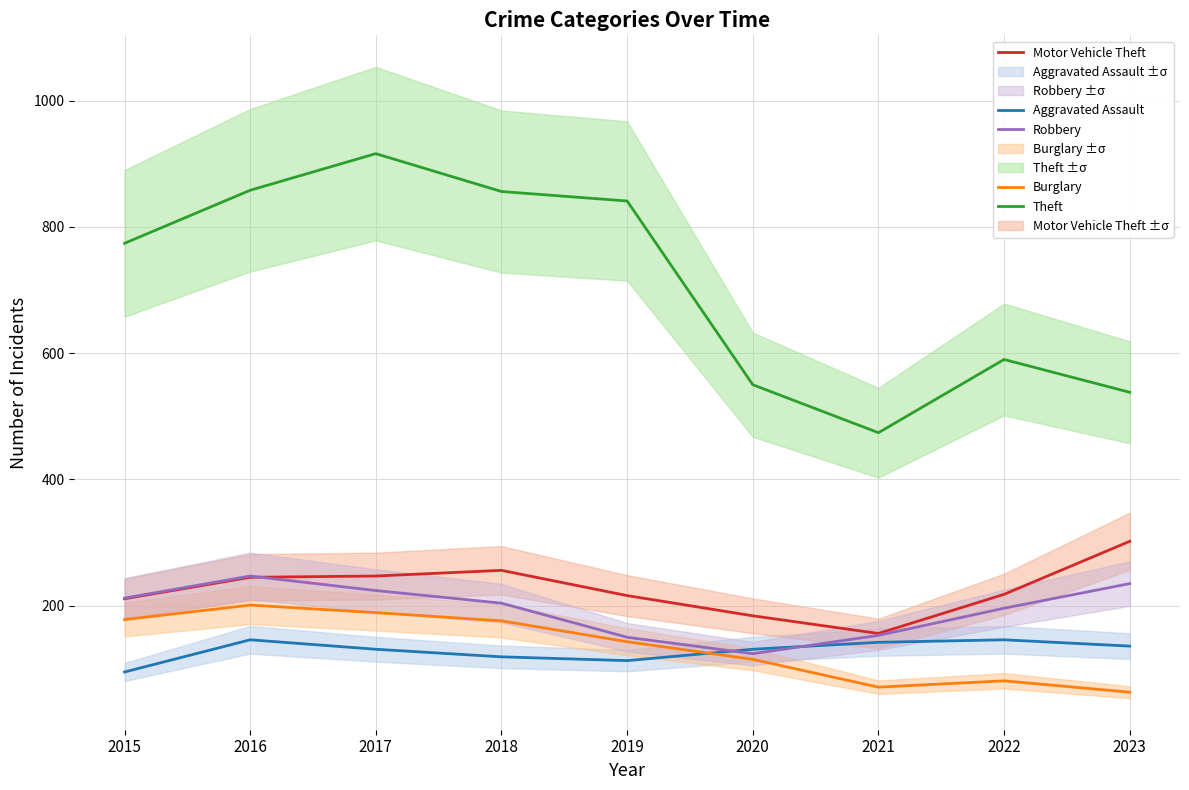

What is the value of the Robbery point at the 1st from the left?

212